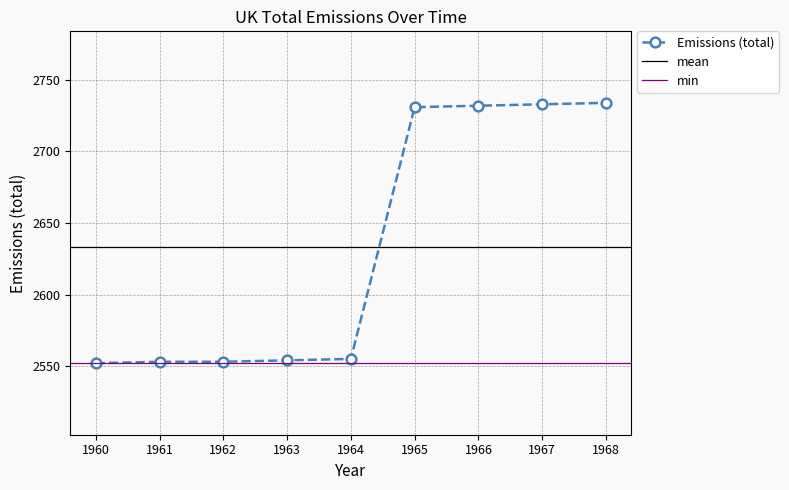

What is the difference between the values at 1960 and 1965?

179